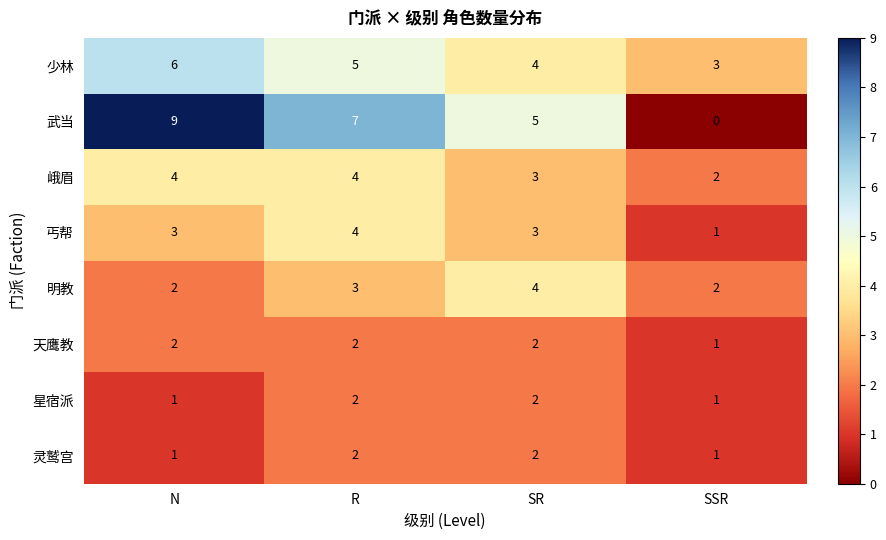

Is it true that 少林 equals 3 at R?

False